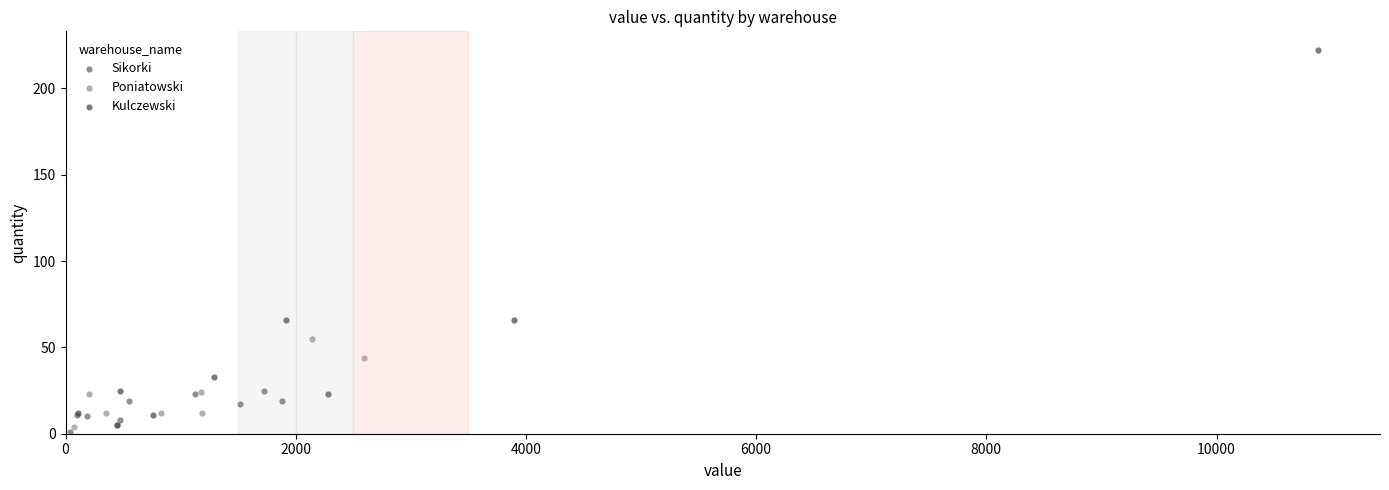

Which series has the widest spread of Y values?

Kulczewski